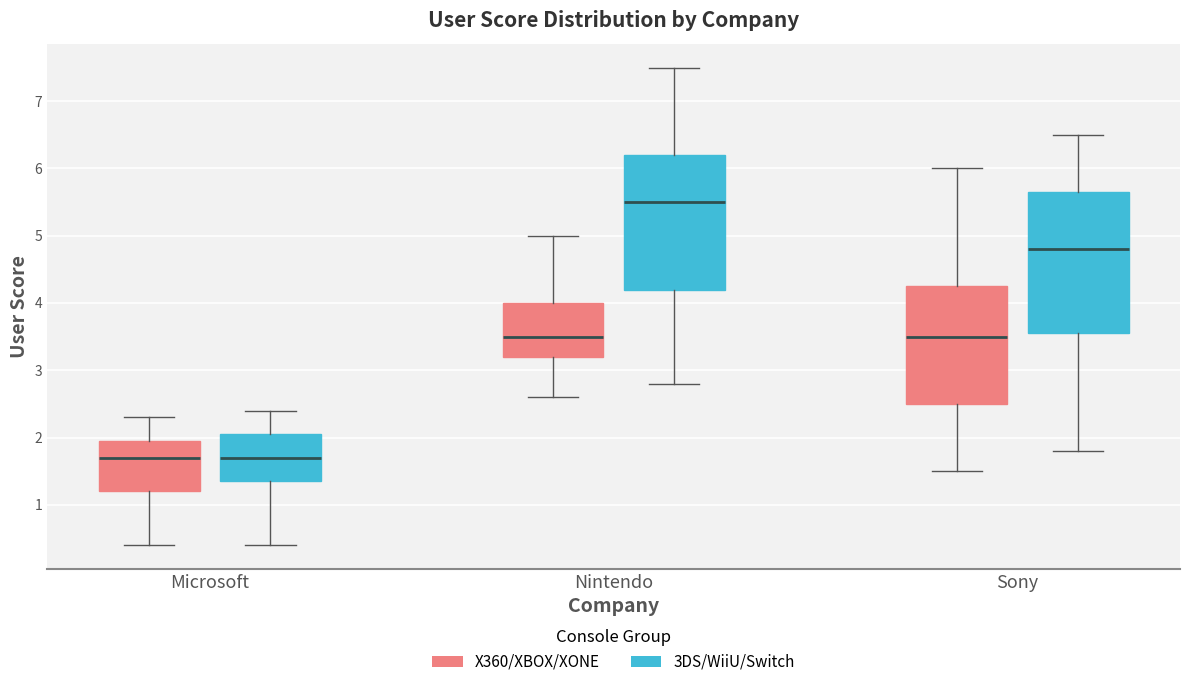

Comparing the boxes themselves (not the whiskers), which one is the tallest?

Sony (3DS/WiiU/Switch)